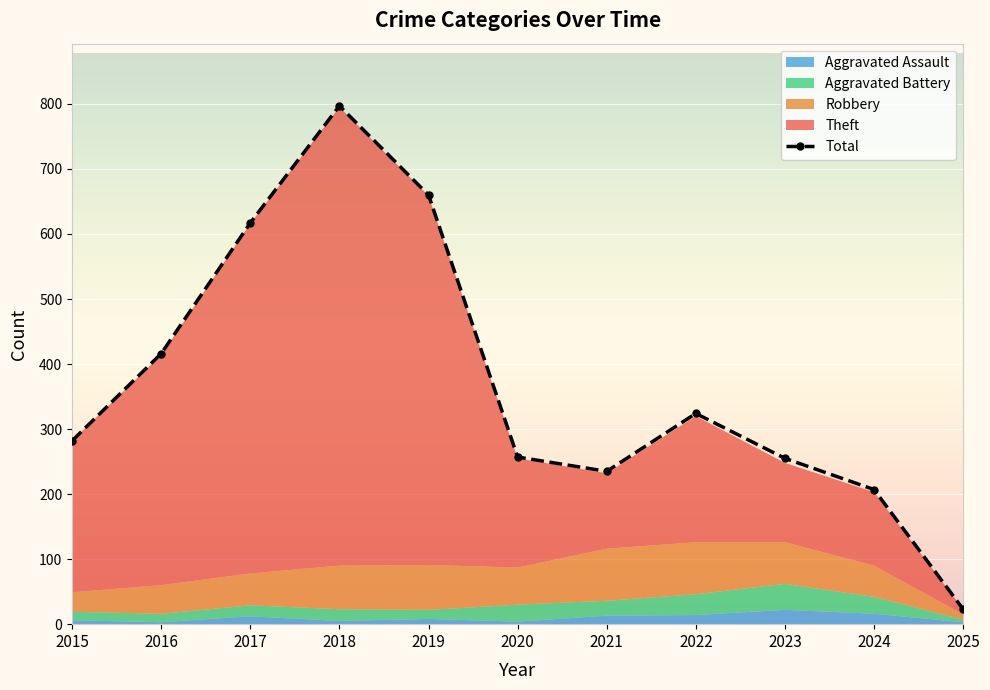

Where is the first local minimum for Robbery?

2020